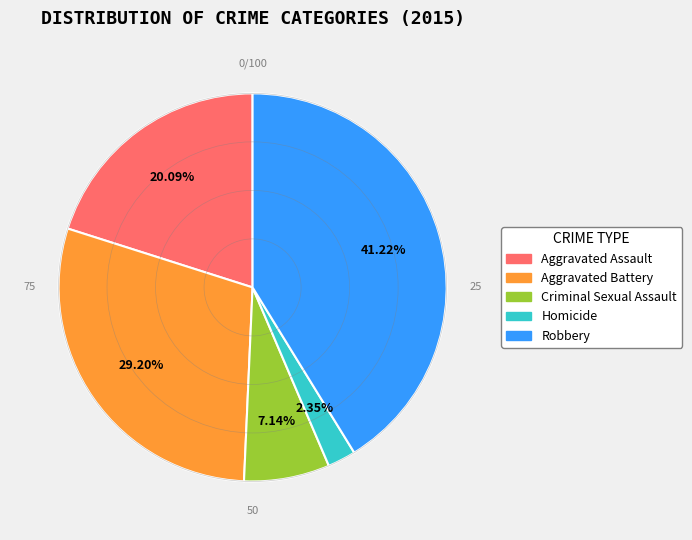

True or false: Robbery accounts for 41% of the total.

True